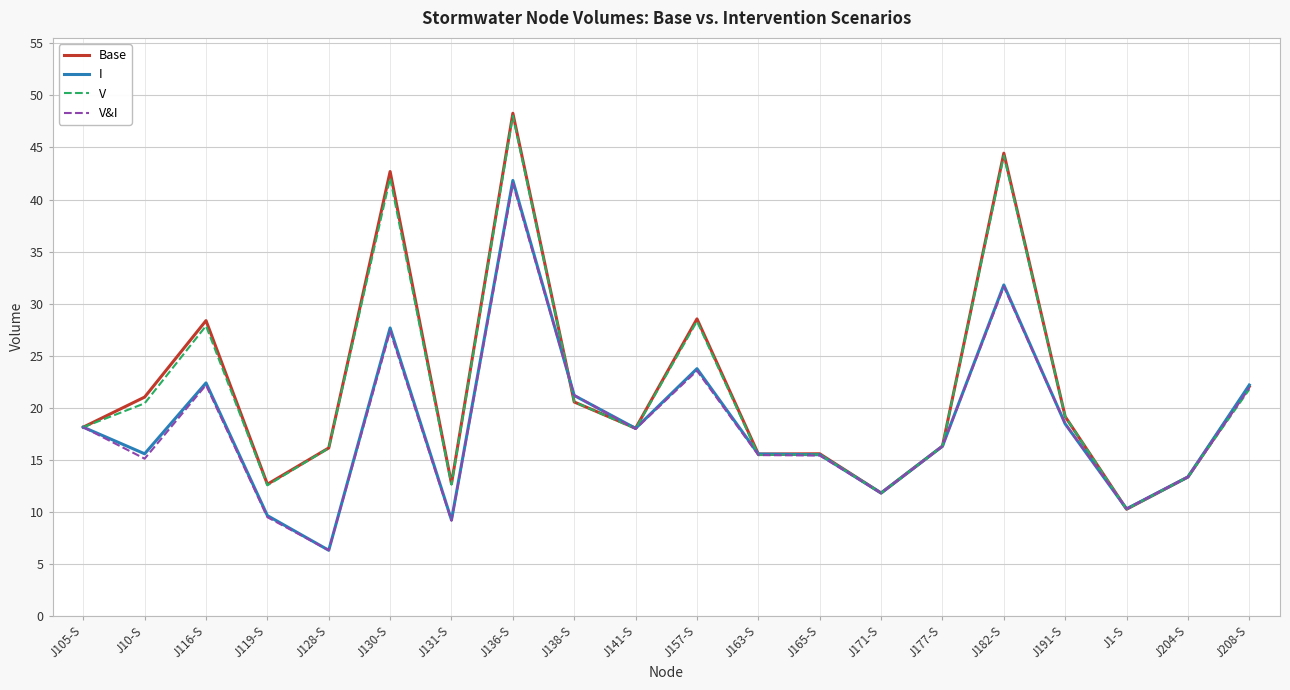

True or false: Base has a value of 18.0 at J119-S.

False